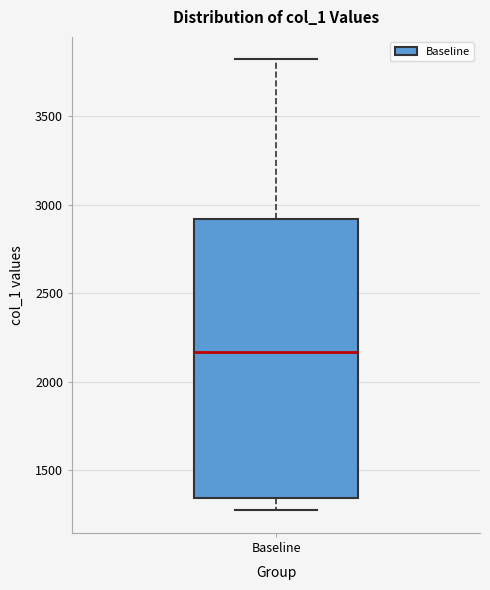

Transcribe this box plot: give where the median line is, the range the box spans, and where the two whiskers end, as read against the y-axis. The values are not printed on the chart, so give them approximately, as read against the axis.

median 2150, box 1350 to 2900, whiskers 1250 to 3800